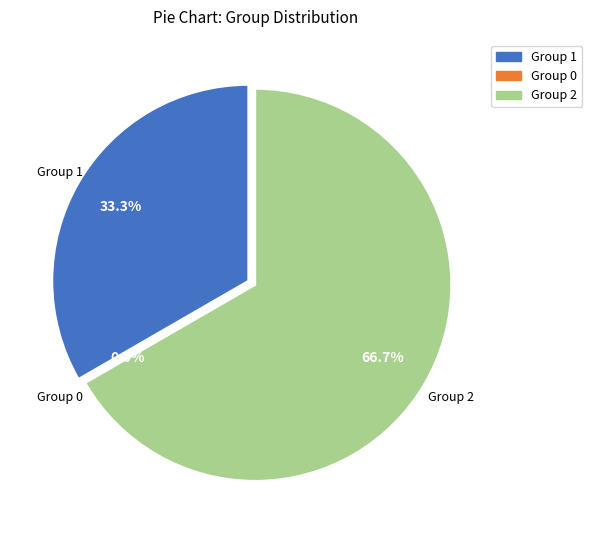

To the nearest percent, what portion does Group 1 represent?

33%